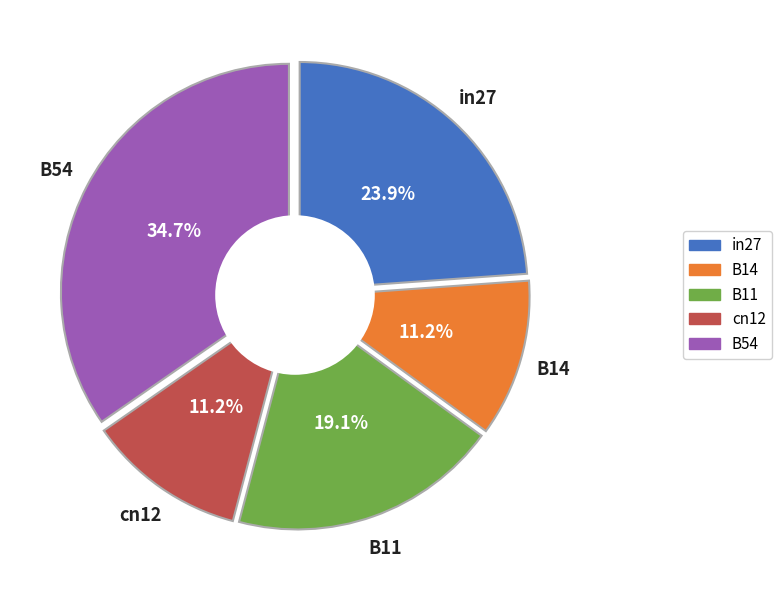

What percentage is the B14 slice, to the nearest percent?

11%